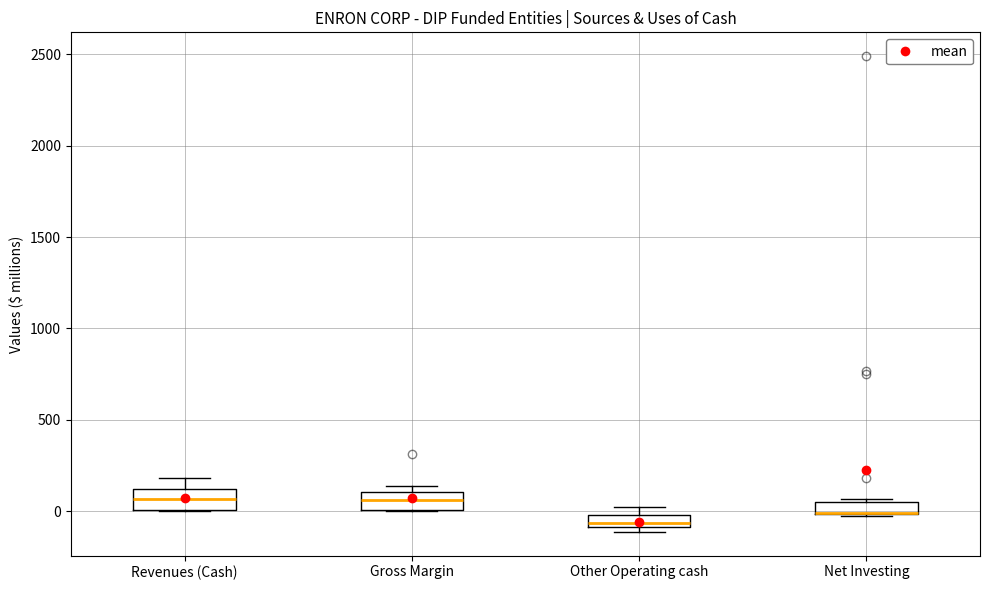

Where is the upper edge of the box for Net Investing on the y-axis? The values are not printed on the chart, so give them approximately, as read against the axis.

50